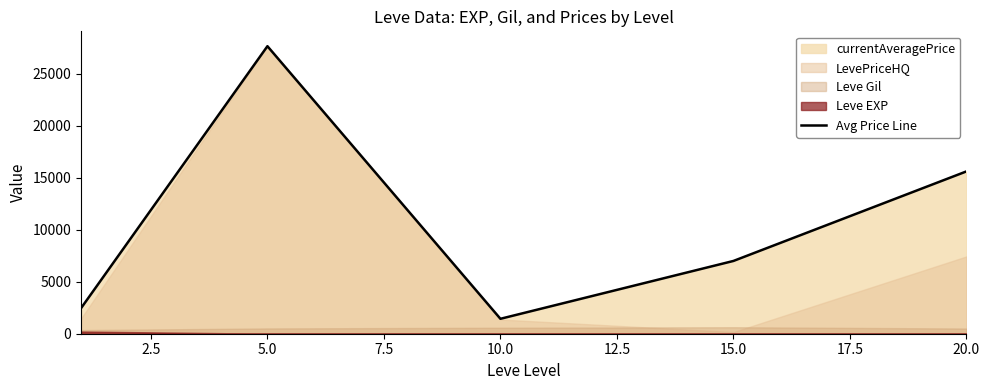

What is the minimum value for Avg Price Line?

1434.7